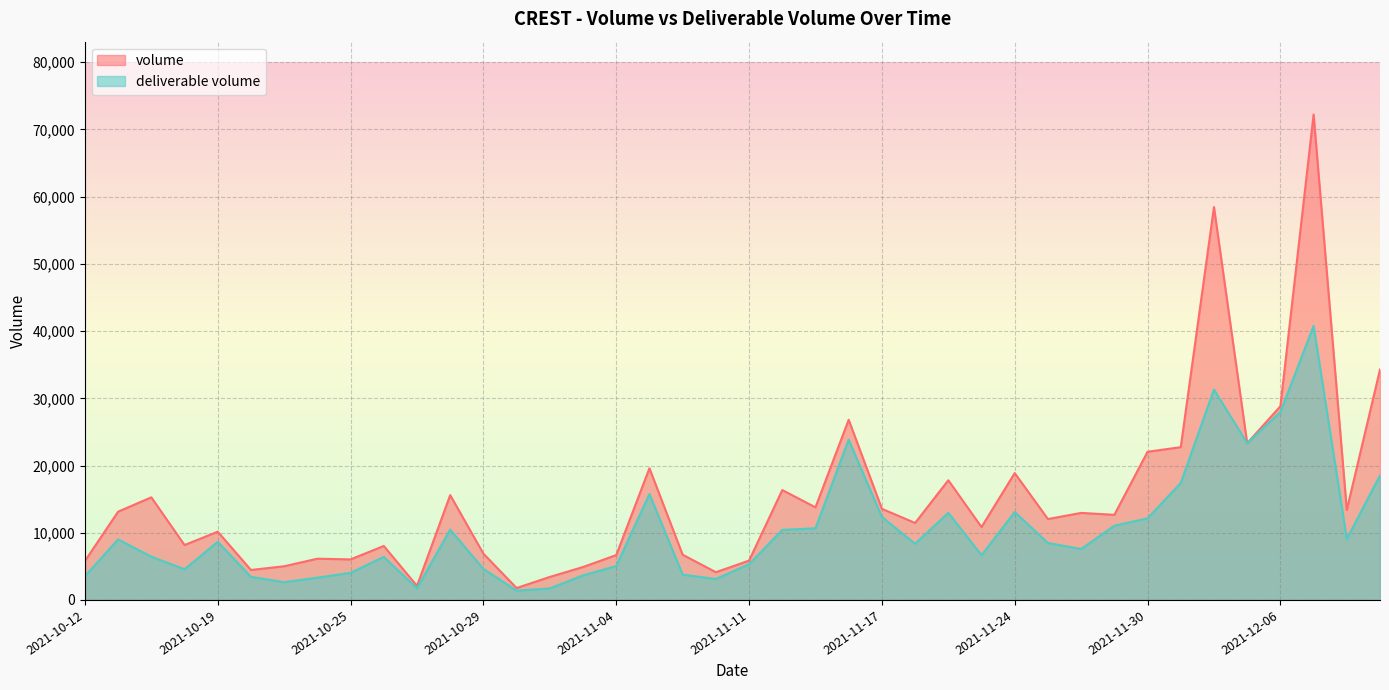

Is the value of deliverable volume at 2021-10-22 greater than the value of volume at 2021-12-07?

No